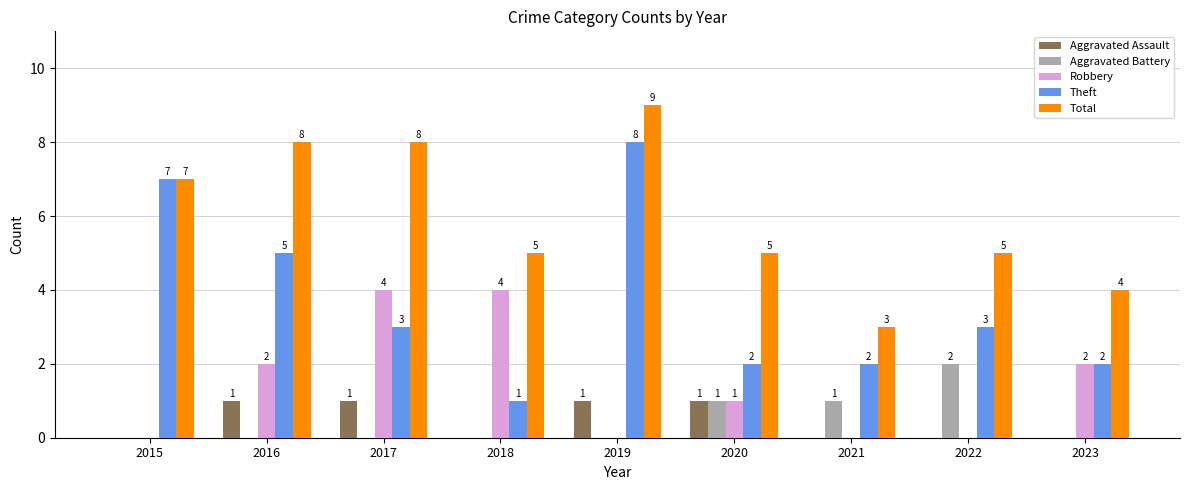

Which series has the largest range (max minus min)?

Theft